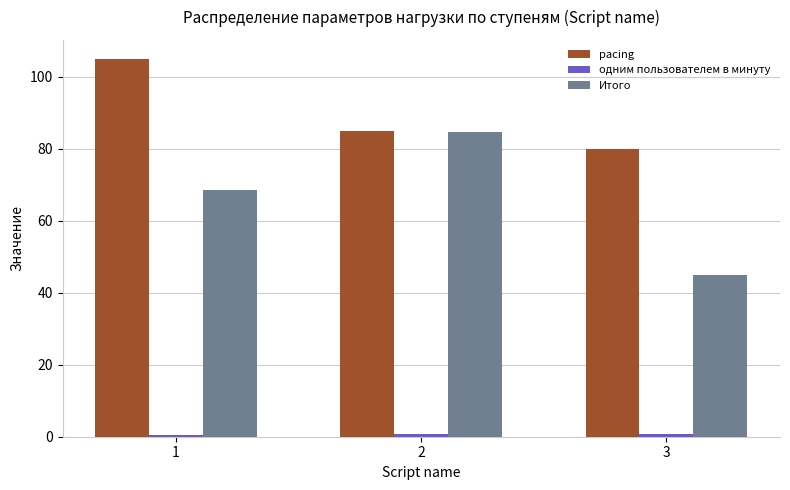

The value of pacing at 1 is 105.0. True or false?

True